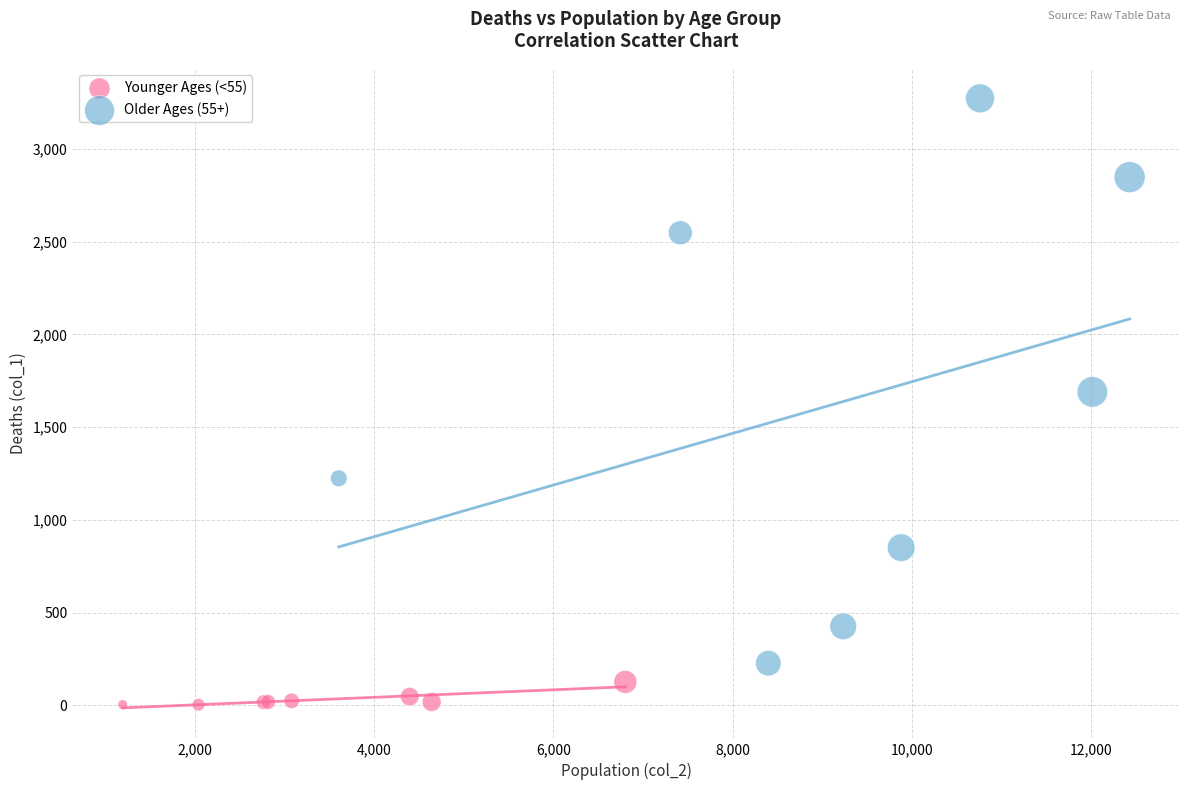

Which series has the largest Y range (max minus min)?

Older Ages (55+)